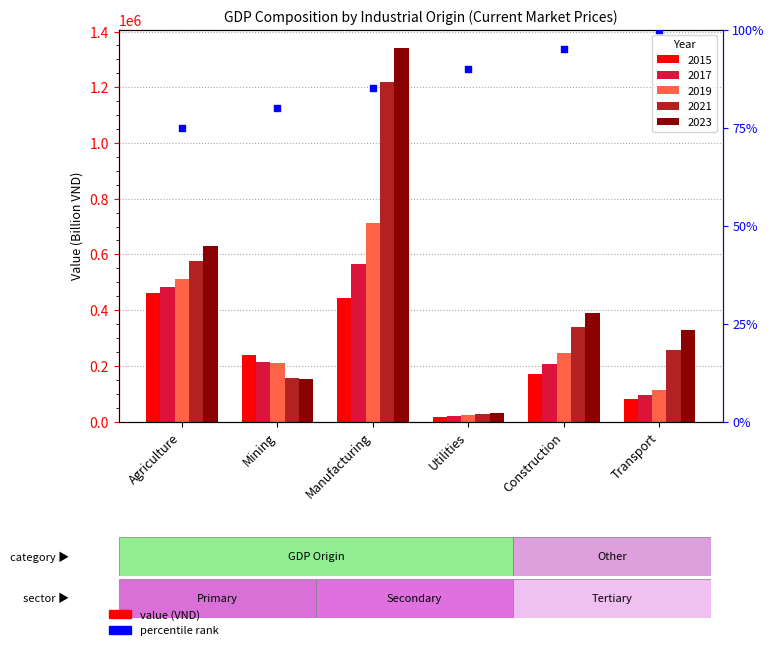

At which category is the sum across all series the highest?

Manufacturing